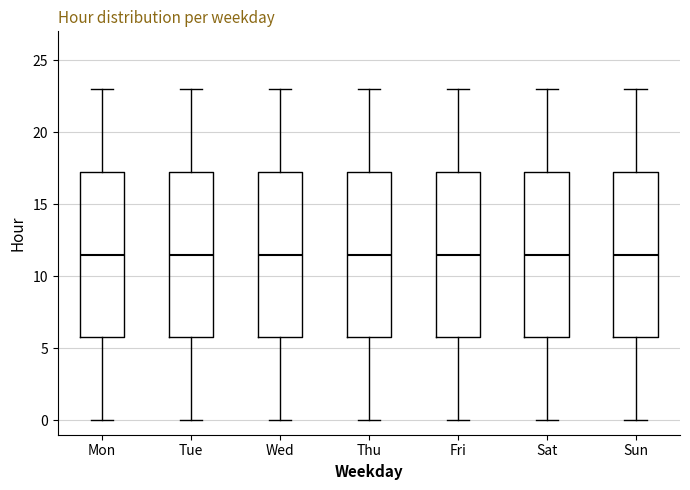

Reading left to right, transcribe this box plot: for each box, give where its median line is, the range the box spans, and where its two whiskers end, as read against the y-axis. The values are not printed on the chart, so give them approximately, as read against the axis.

Mon: median 11.5, box 6.0 to 17.5, whiskers 0.0 to 23.0
Tue: median 11.5, box 6.0 to 17.5, whiskers 0.0 to 23.0
Wed: median 11.5, box 6.0 to 17.5, whiskers 0.0 to 23.0
Thu: median 11.5, box 6.0 to 17.5, whiskers 0.0 to 23.0
Fri: median 11.5, box 6.0 to 17.5, whiskers 0.0 to 23.0
Sat: median 11.5, box 6.0 to 17.5, whiskers 0.0 to 23.0
Sun: median 11.5, box 6.0 to 17.5, whiskers 0.0 to 23.0